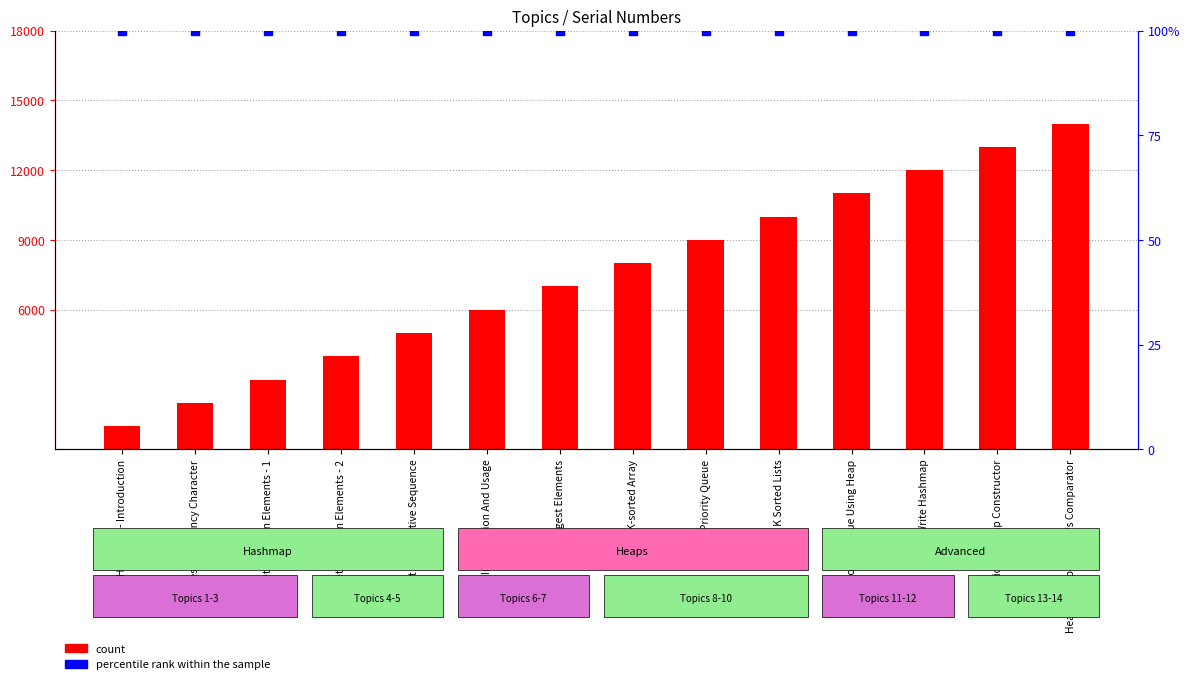

Which series contains the highest Y value?

count